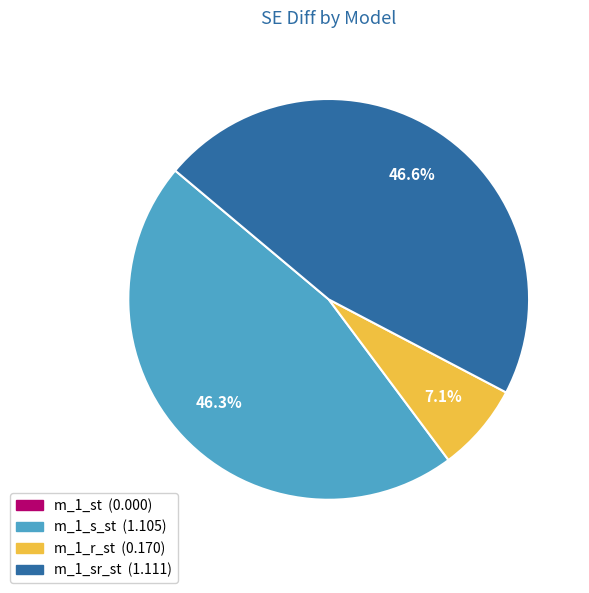

Is there a majority slice in this chart?

No